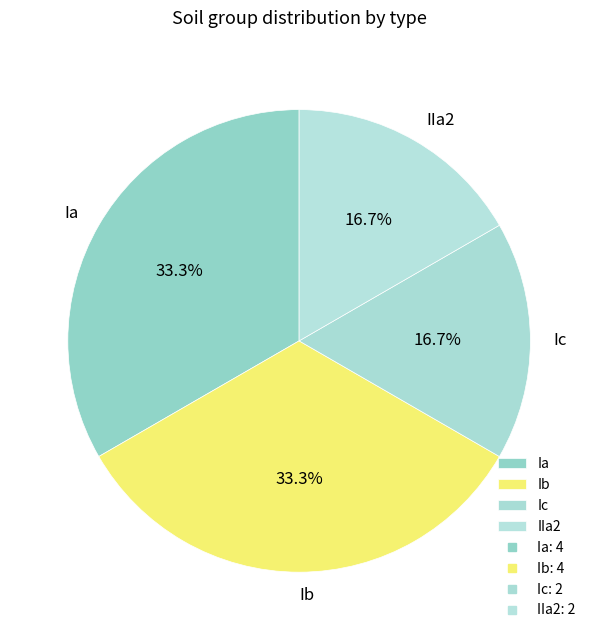

How many segments does this pie chart have?

4